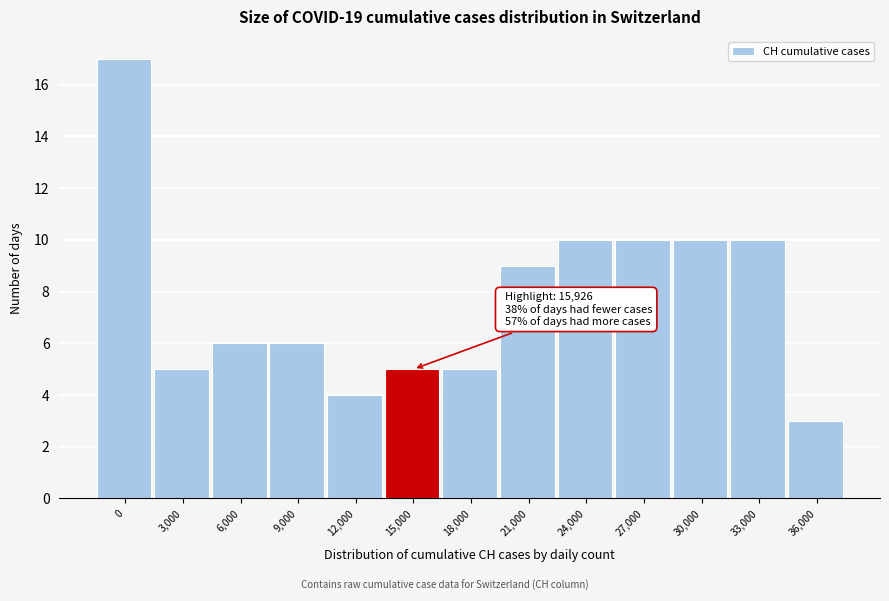

Reading left to right, extract all data points from this chart.

17	5	6	6	4	5	5	9	10	10	10	10	3